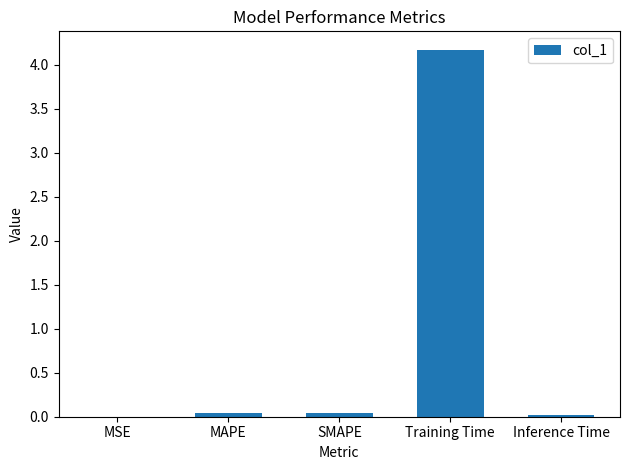

True or false: the data shows 0.0 at MSE.

True